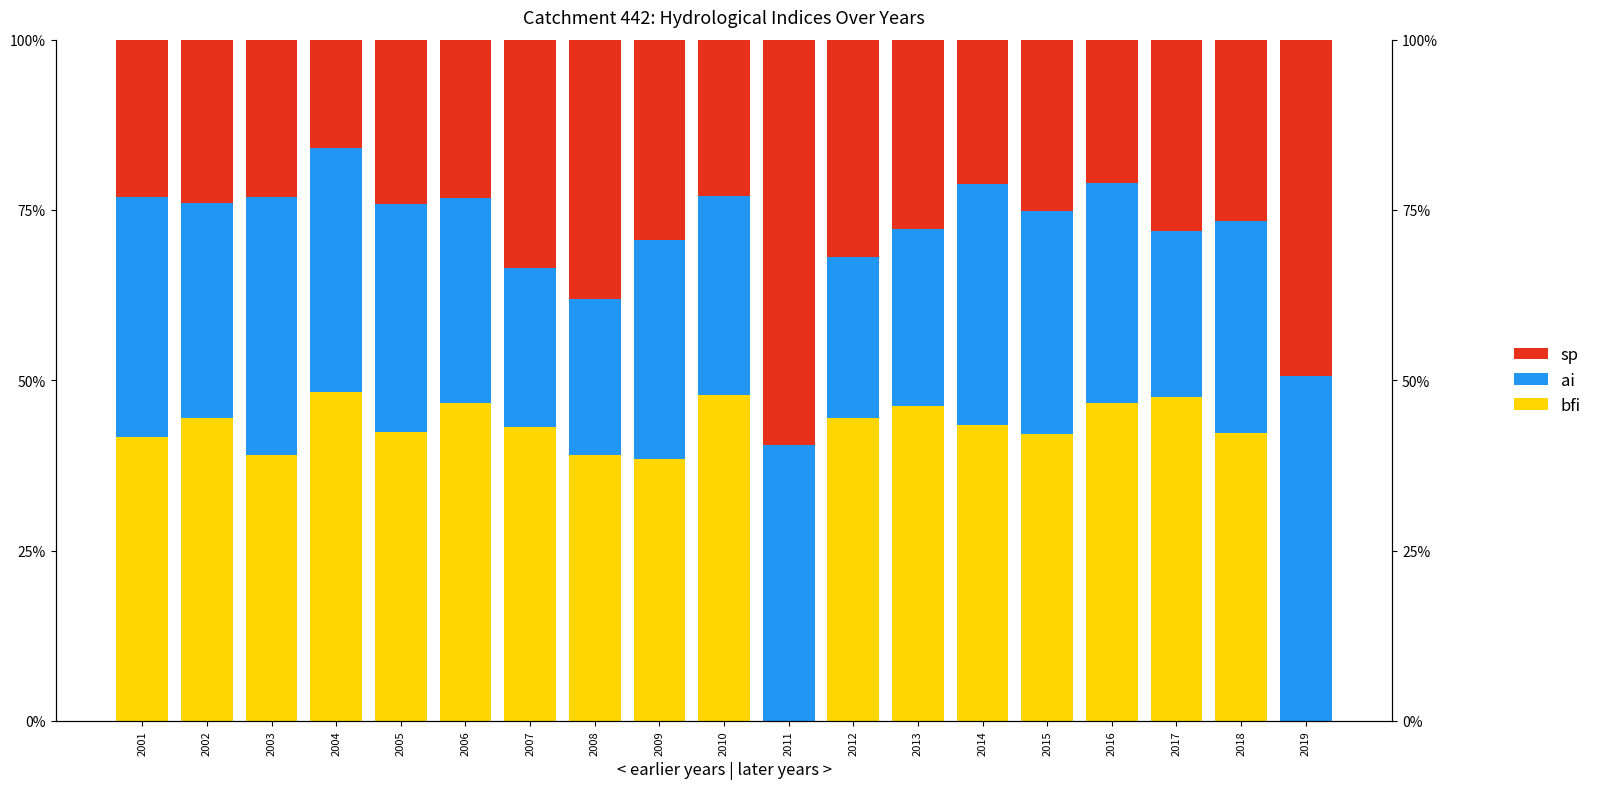

Count the number of data series in this chart.

3